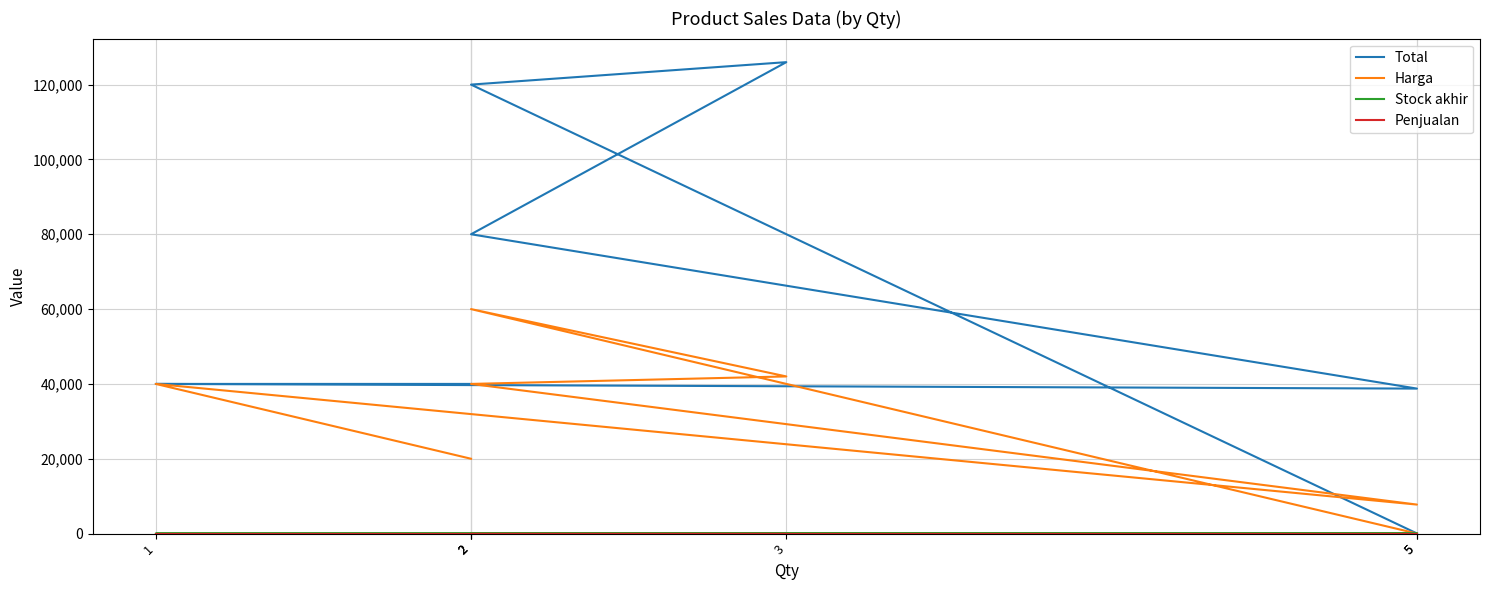

Does the chart display data point markers on the line(s)?

No